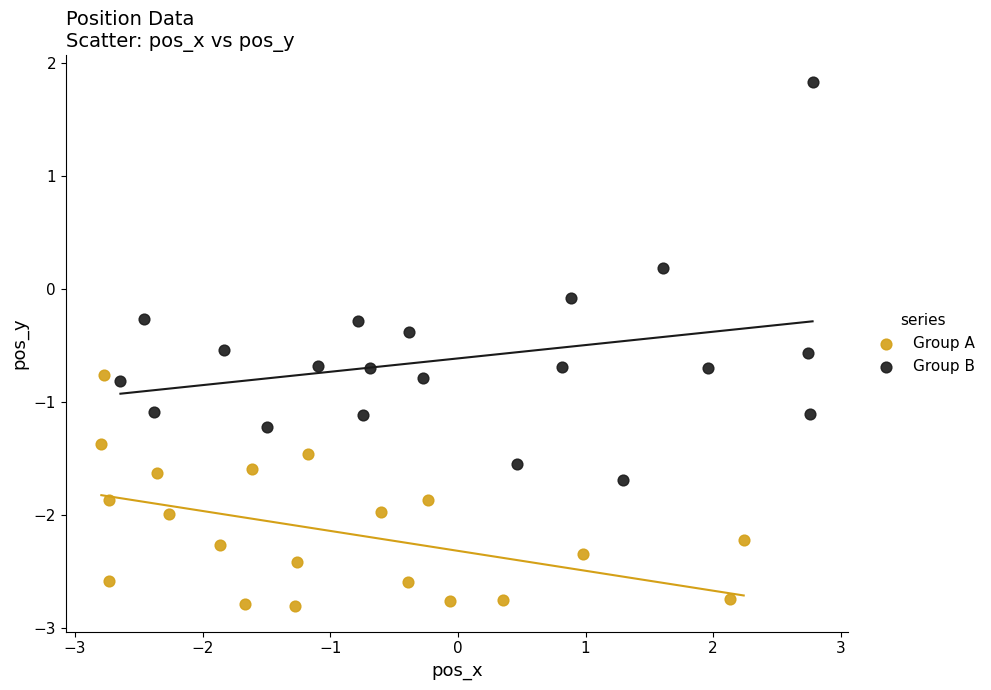

Which series has the widest spread of Y values?

Group B